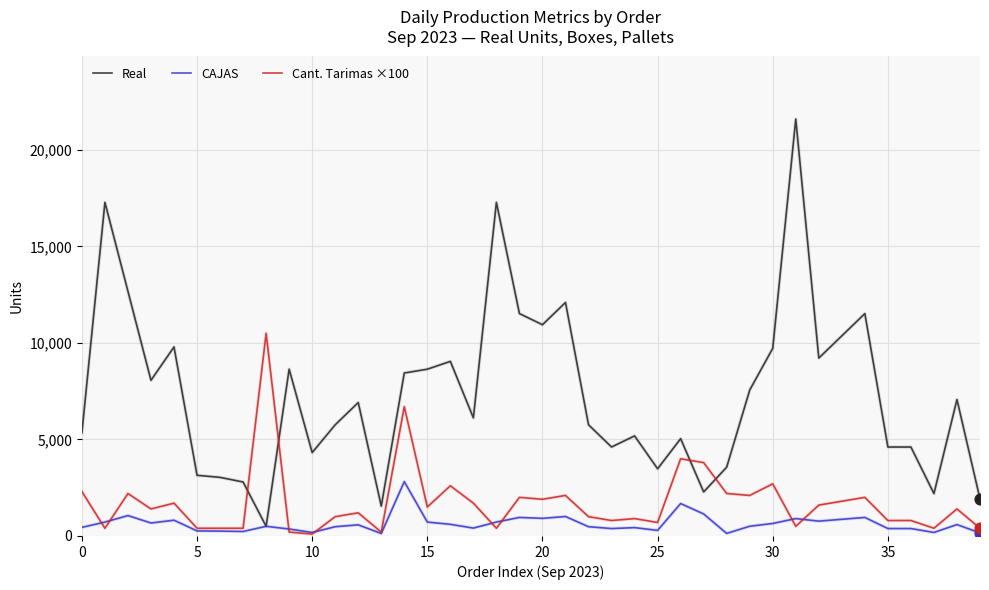

What are all the series names shown in the legend?

Real, CAJAS, Cant. Tarimas ×100